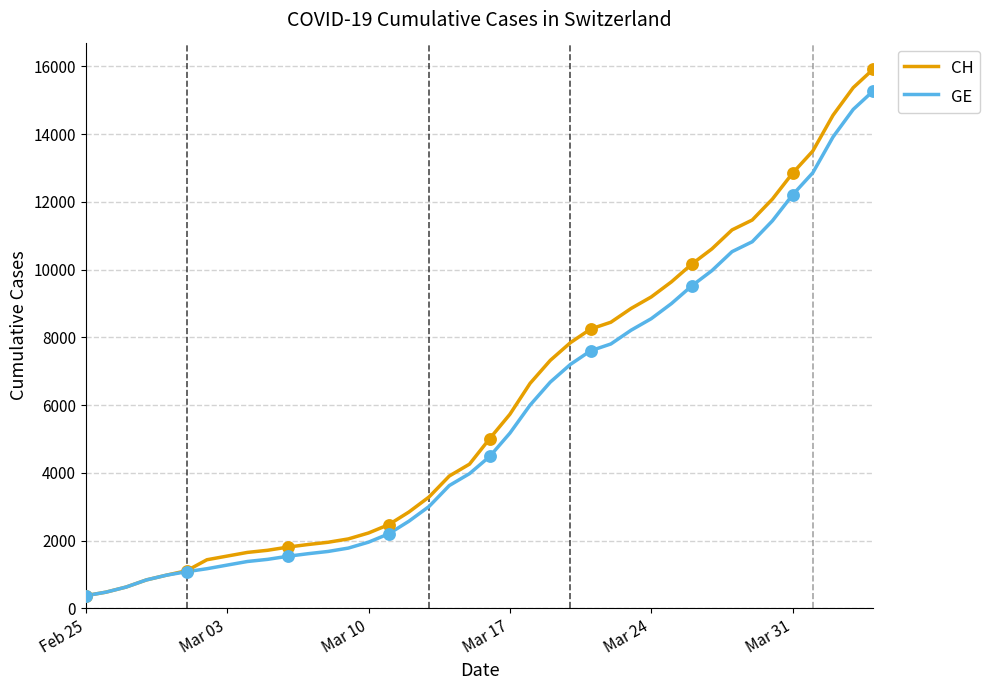

At how many categories does at least one series exceed 7025?

17